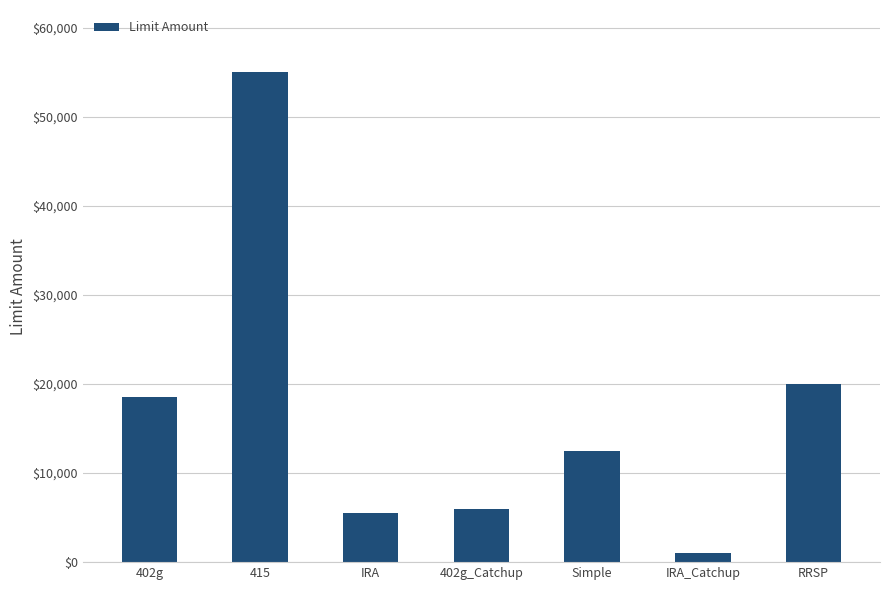

Count the number of data series in this chart.

1